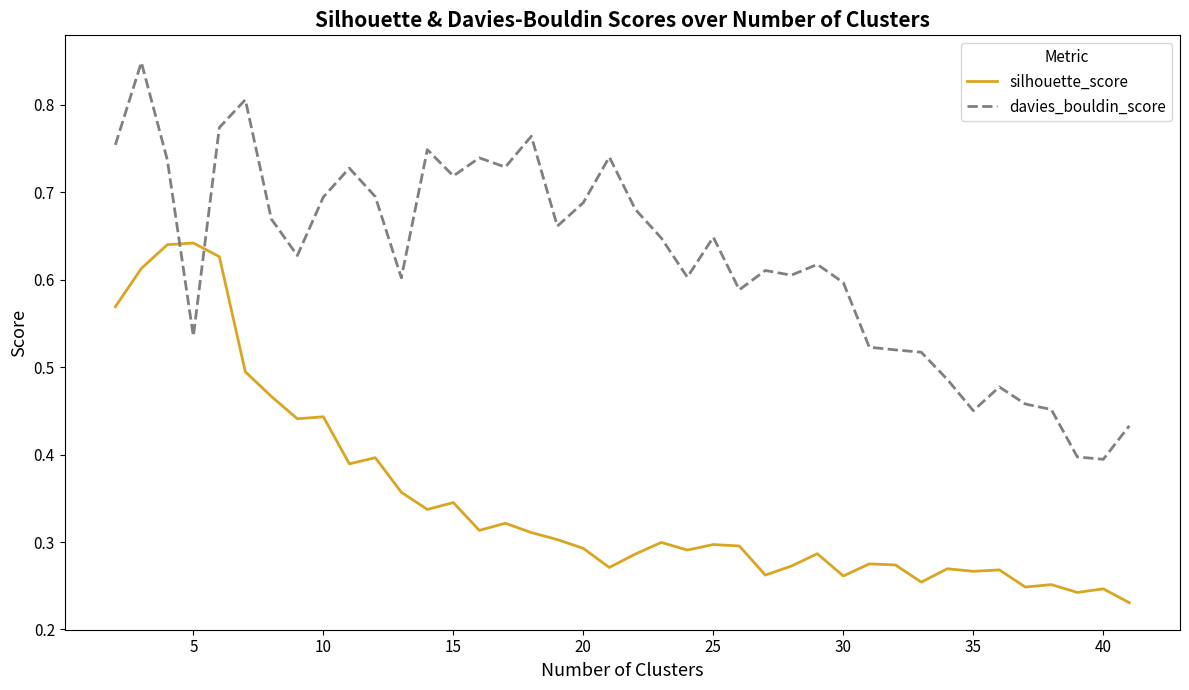

True or false: silhouette_score and davies_bouldin_score intersect in this chart.

True